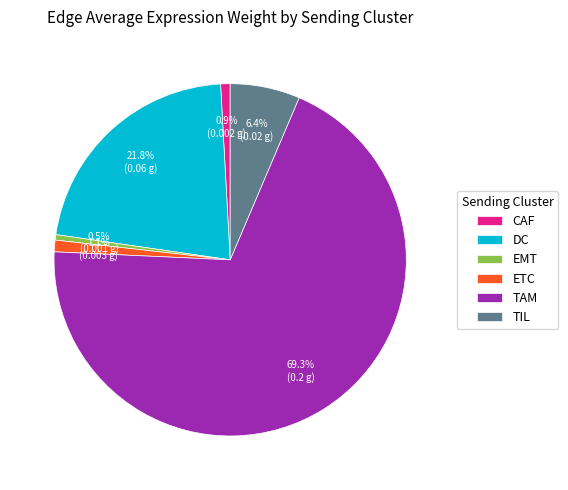

The DC slice represents 27% of the pie. True or false?

False